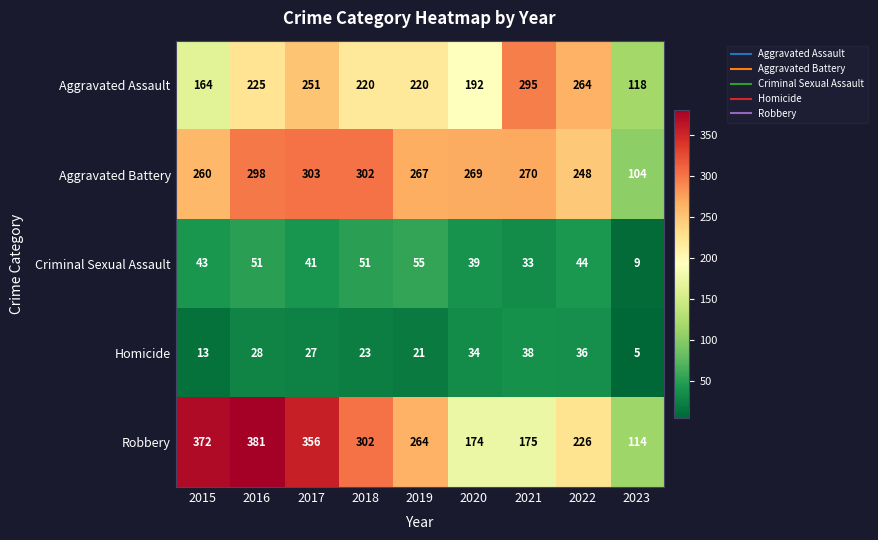

What is the average value of the Aggravated Assault series?

217